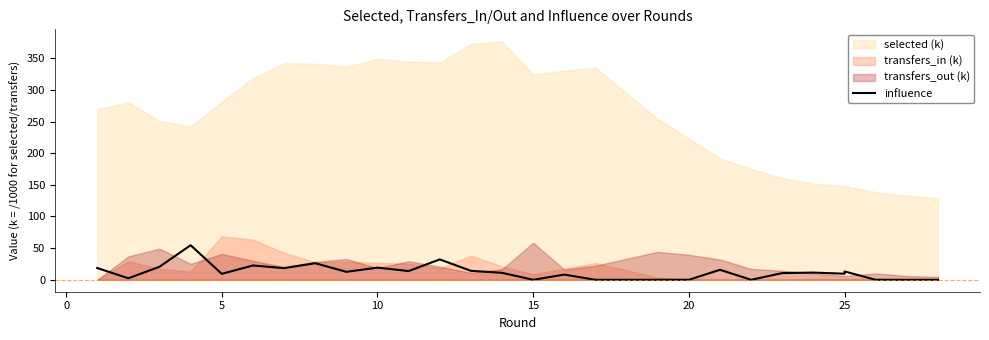

How many values are below 11?

14